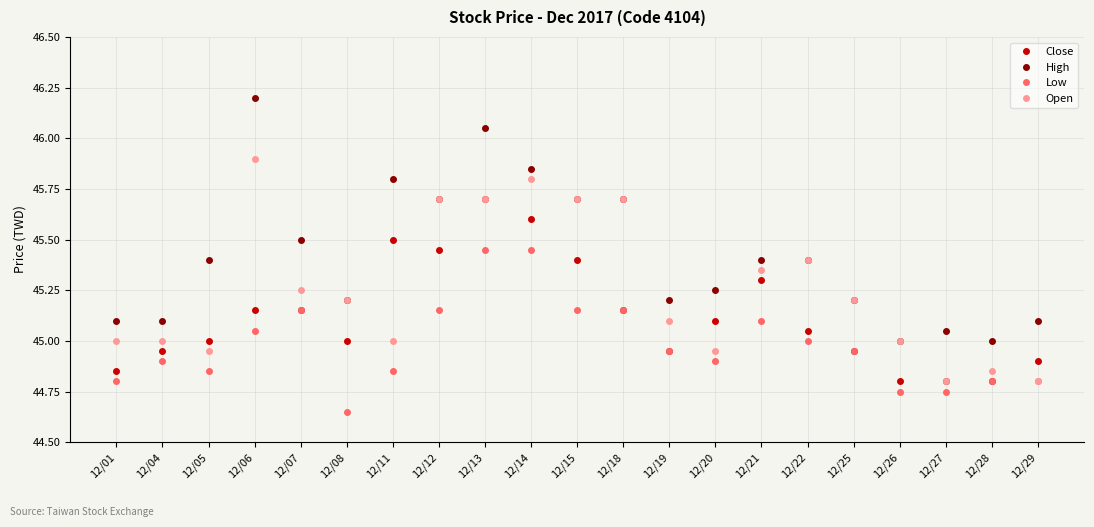

Where is the first local maximum for High?

12/06